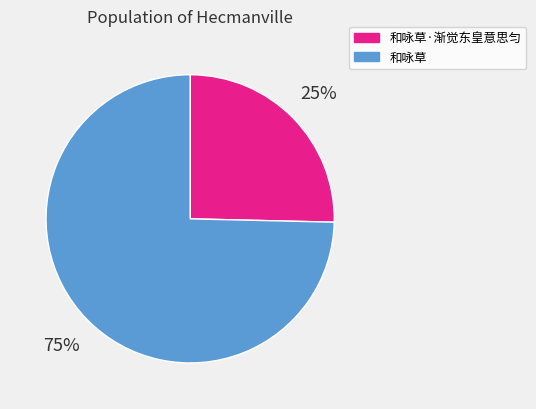

Do 和咏草 and 和咏草·渐觉东皇意思匀 together represent more than half of the pie?

Yes